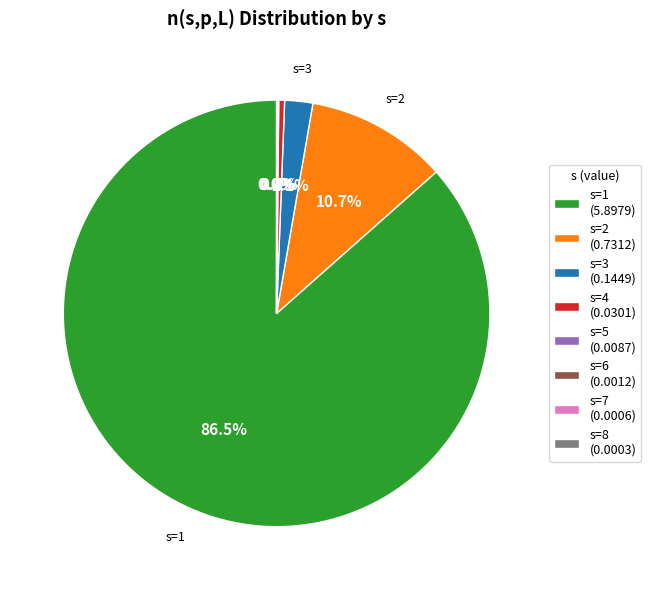

What portion of the pie excludes s=2 (0.7312)?

89.3%